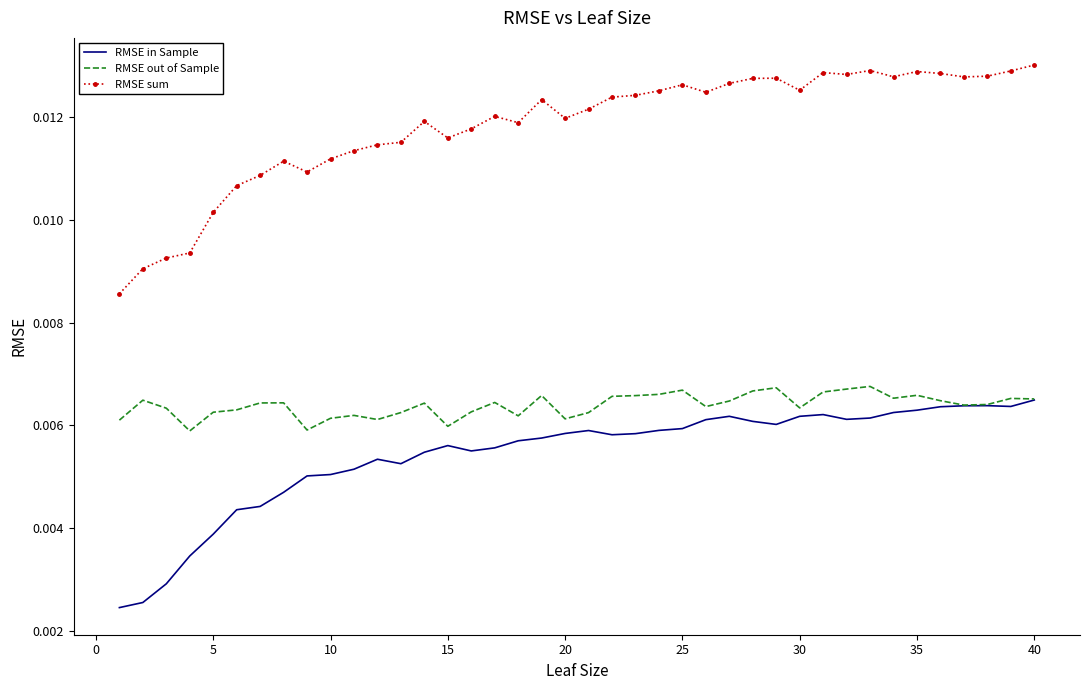

Which series has the largest range (max minus min)?

RMSE sum